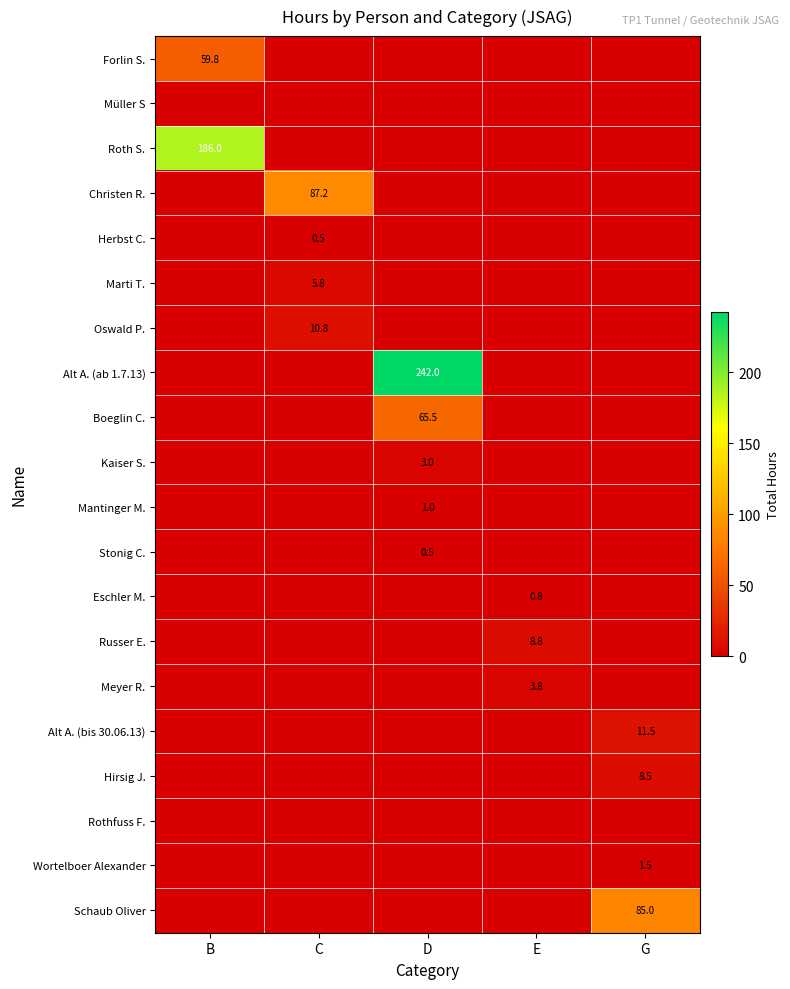

Rank the series by their maximum value, from highest to lowest.

Alt A. (ab 1.7.13), Roth S., Christen R., Schaub Oliver, Boeglin C., Forlin S., Alt A. (bis 30.06.13), Oswald P., Russer E., Hirsig J., Marti T., Meyer R., Kaiser S., Wortelboer Alexander, Mantinger M., Eschler M., Herbst C., Stonig C., Müller S, Rothfuss F.